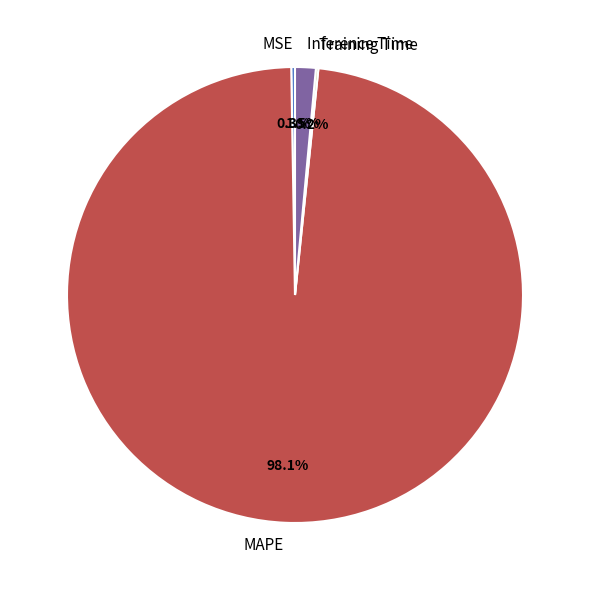

Between Inference Time and MAPE, which is larger?

MAPE